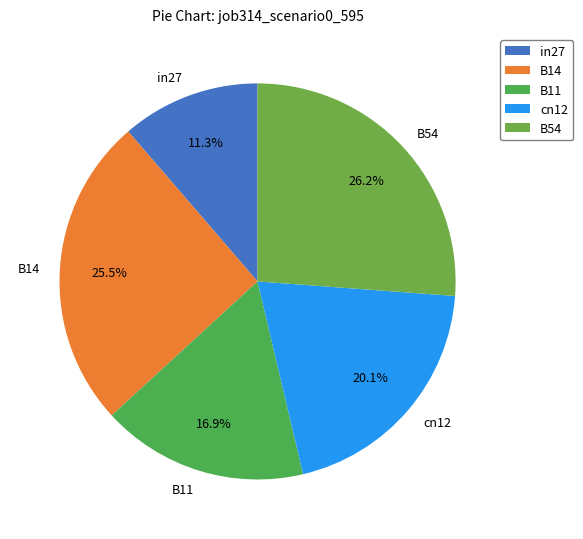

To the nearest percent, what is the average slice percentage?

20%